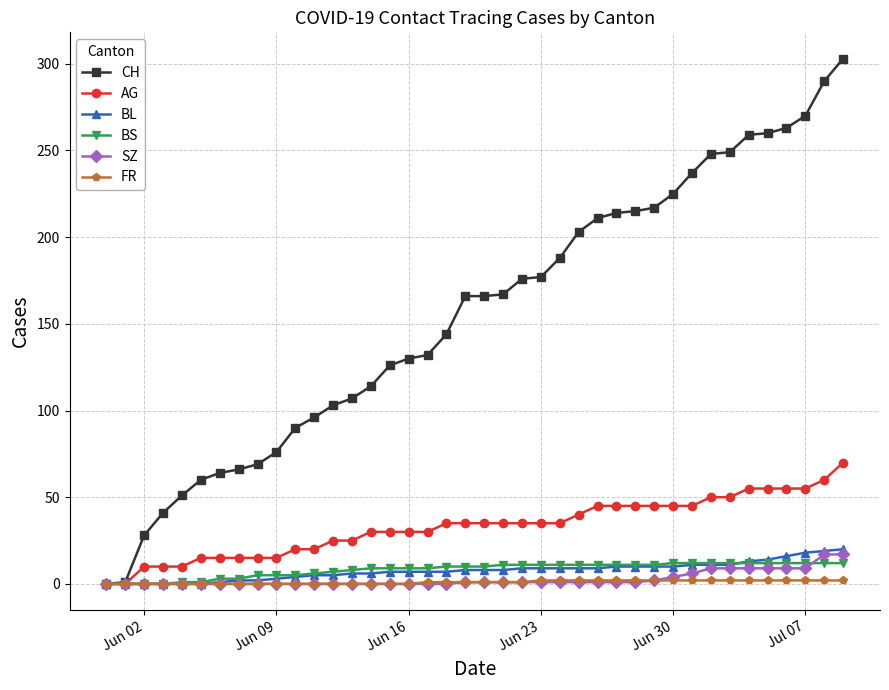

Which series has the largest range (max minus min)?

CH